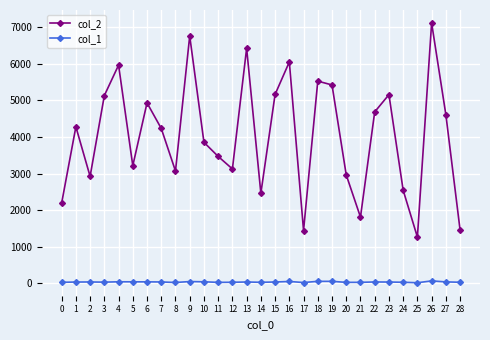

List the series in order of their overall mean, lowest first.

col_1, col_2